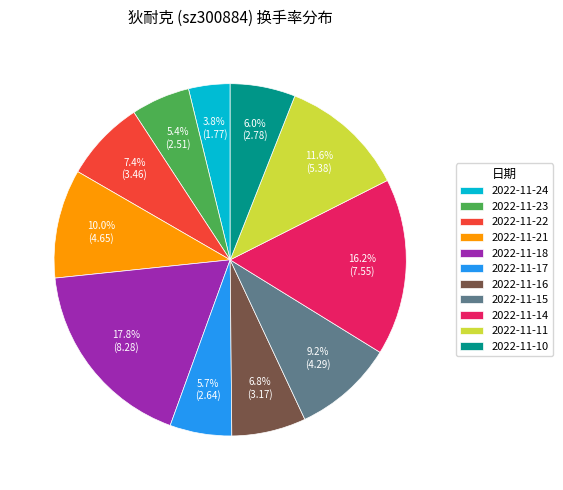

The 2022-11-18 slice represents 18% of the pie. True or false?

True